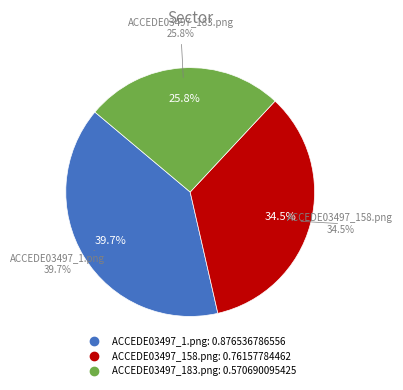

Do ACCEDE03497_183.png and ACCEDE03497_158.png together represent more than half of the pie?

Yes